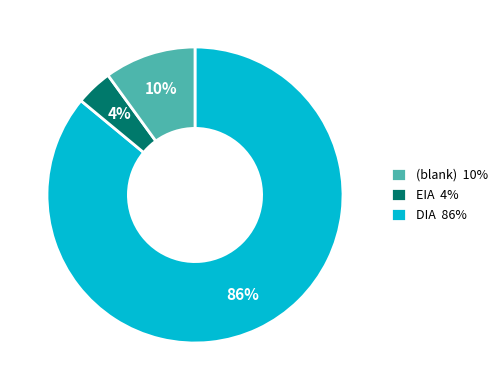

Which has a higher value, DIA or other?

DIA